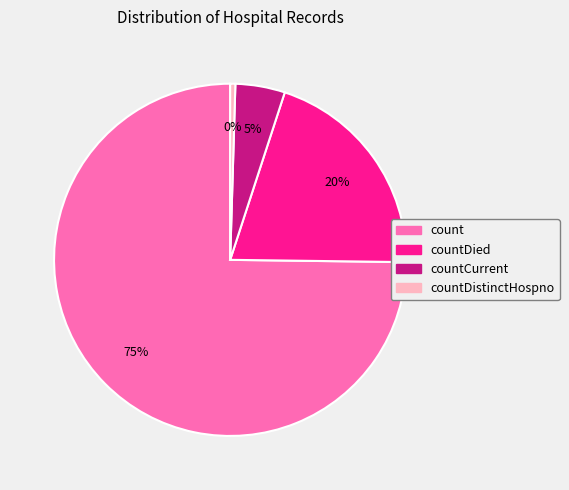

Is there any slice that represents more than half of the pie?

Yes